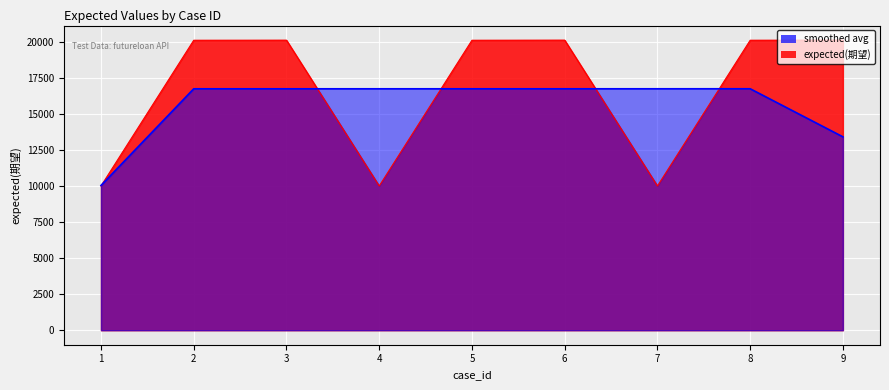

Where is the data nearest to the value 15058?

2